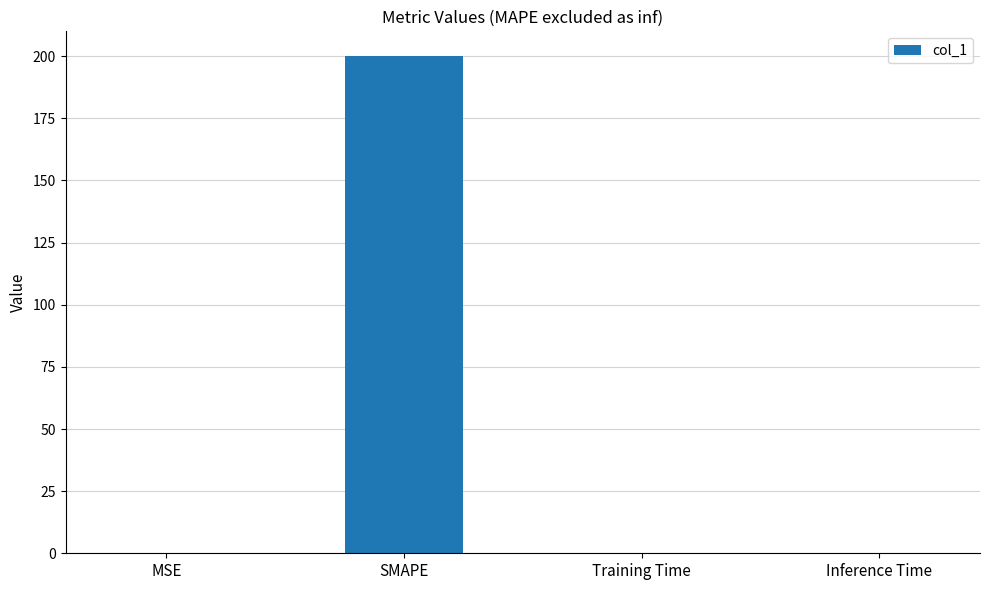

What is the sum of all values?

200.2